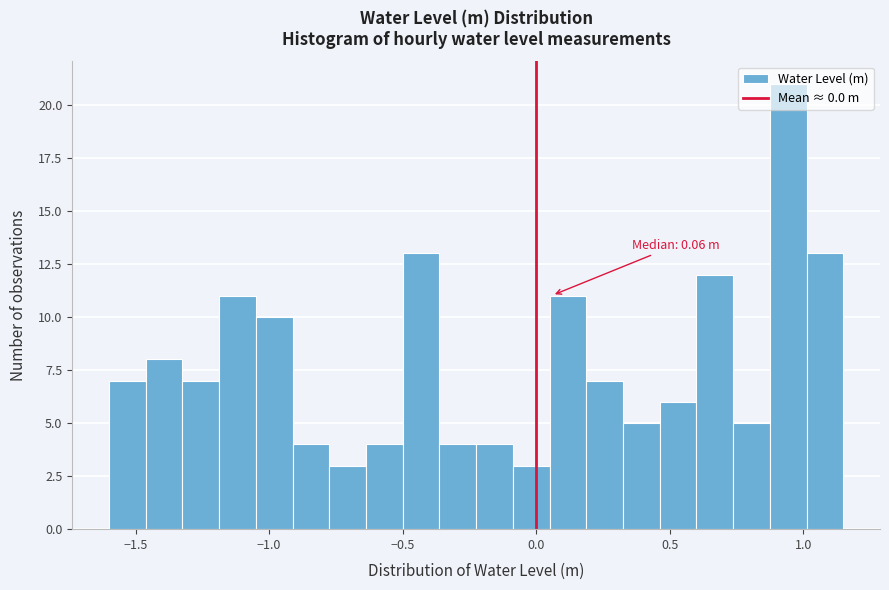

Around what value on the x-axis is the tallest bar? Give the approximate position of its centre, as read against the axis.

0.95